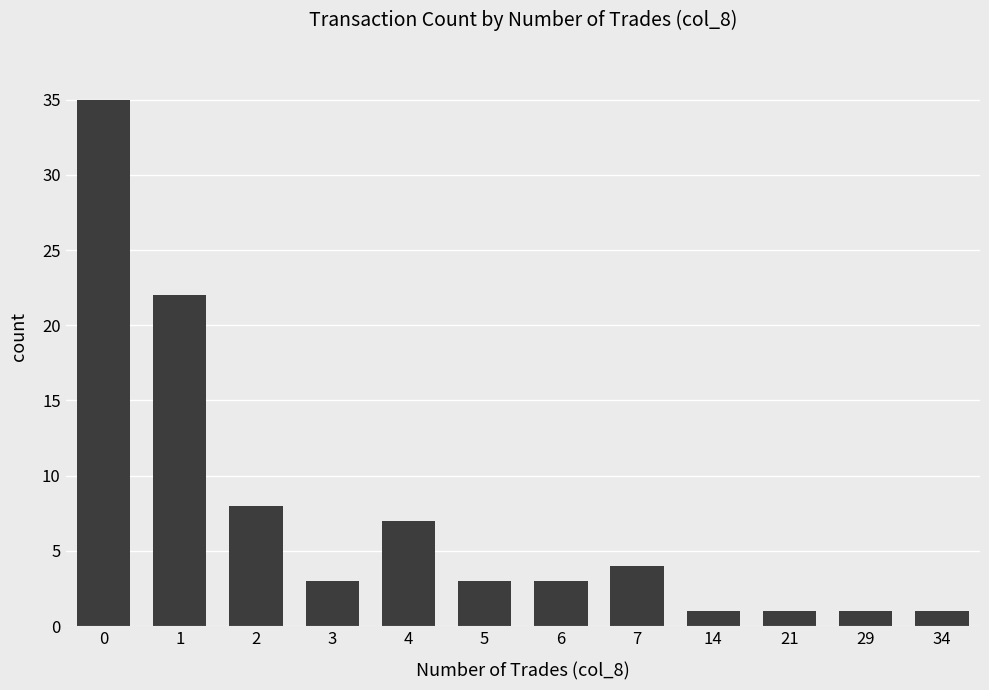

Which has a higher value, 14 or 6?

6